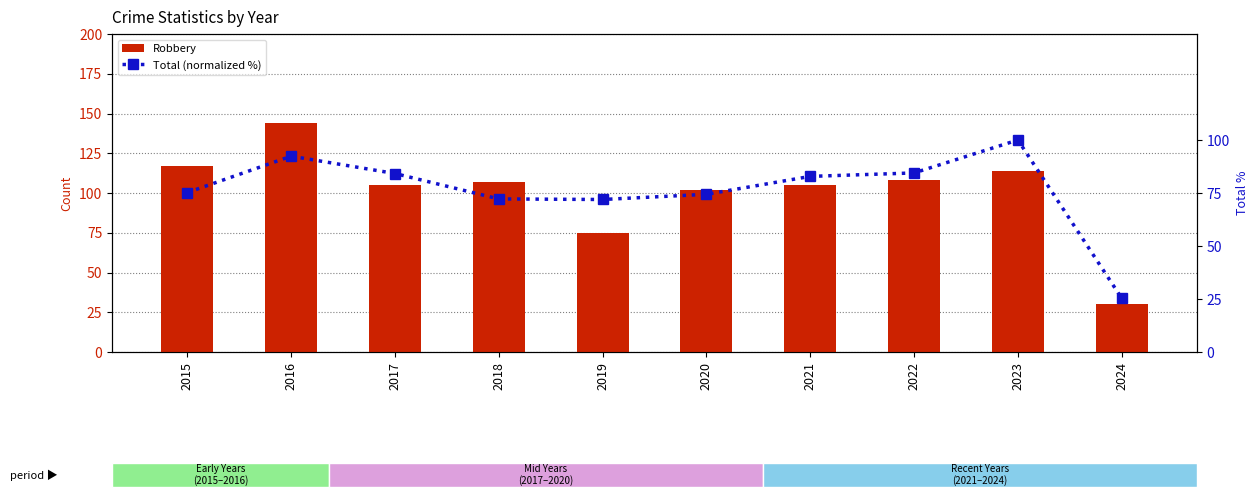

List the series in order of their peak value, highest first.

Robbery, Total (normalized %)